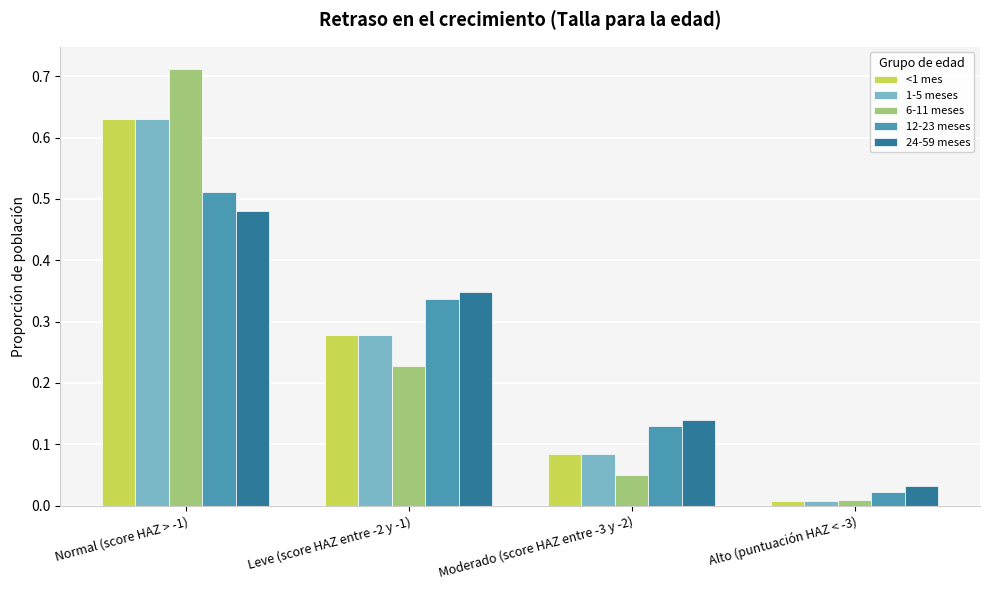

Is the value of 6-11 meses at Leve (score HAZ entre -2 y -1) greater than the value of <1 mes at Leve (score HAZ entre -2 y -1)?

No